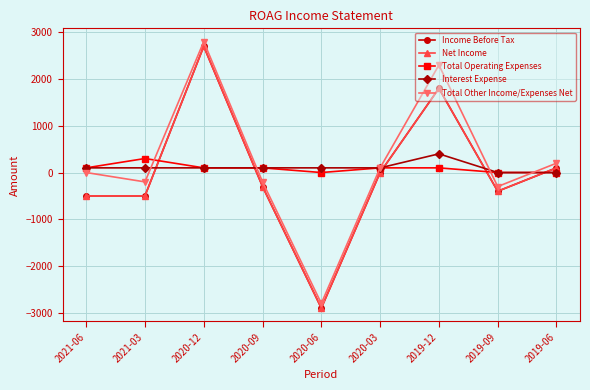

After their last crossing, which series has the higher values: Interest Expense or Income Before Tax?

Income Before Tax